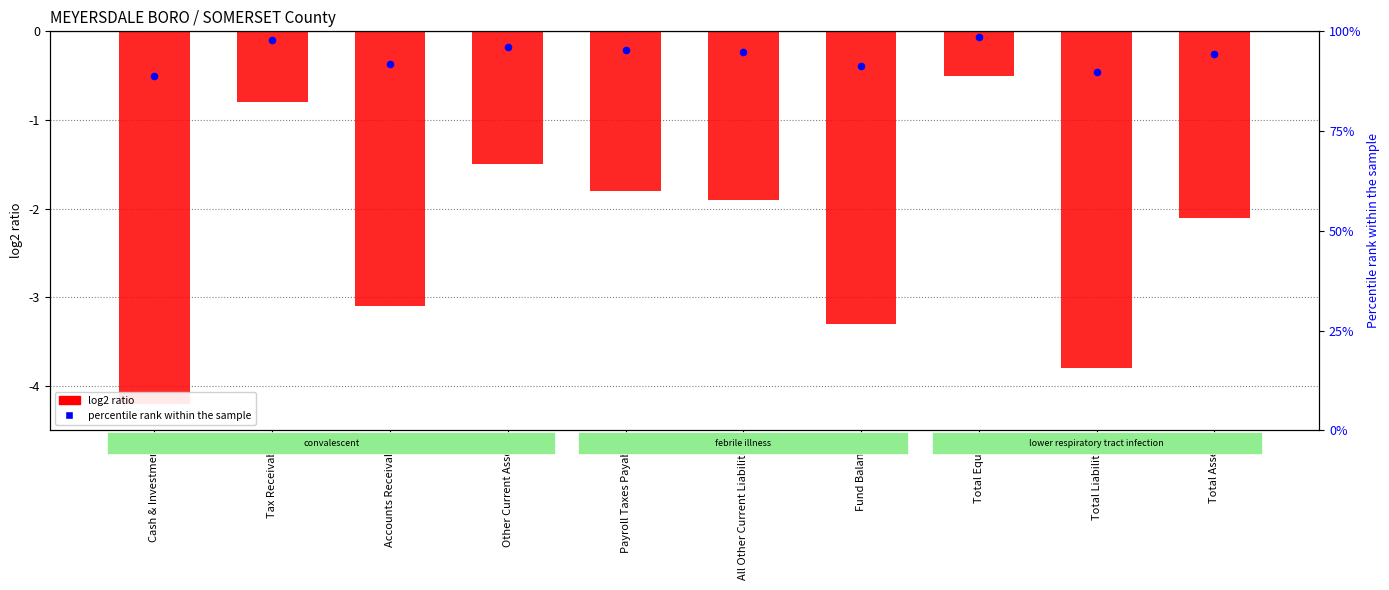

Between Other Current Assets and Total Liabilities, which is larger?

Other Current Assets